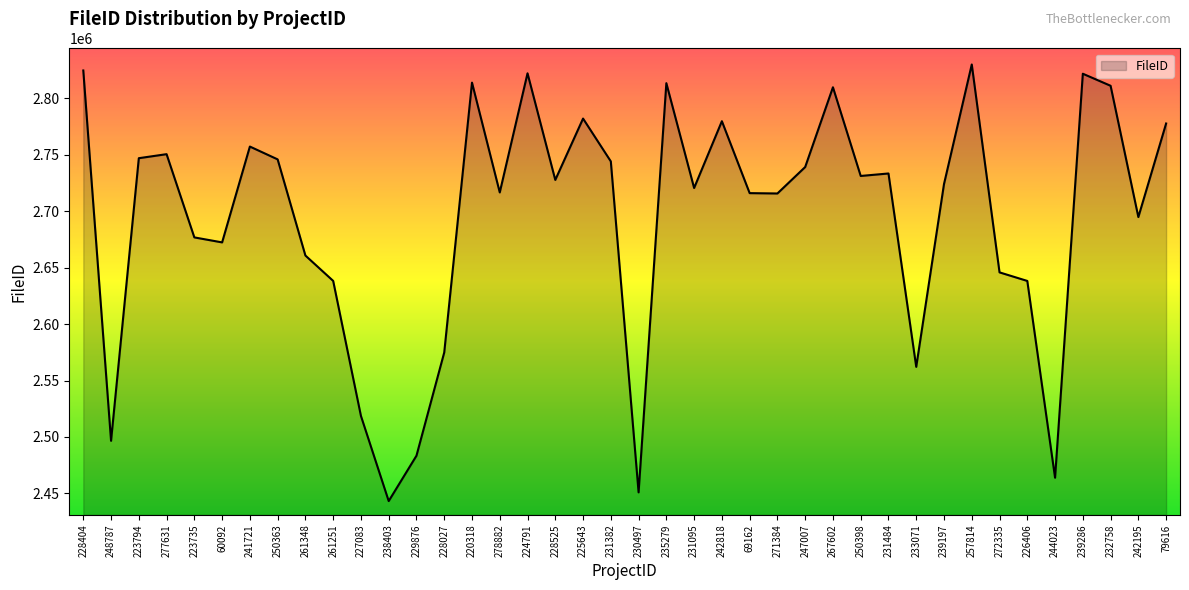

Which has a higher value, 60092 or 227083?

60092